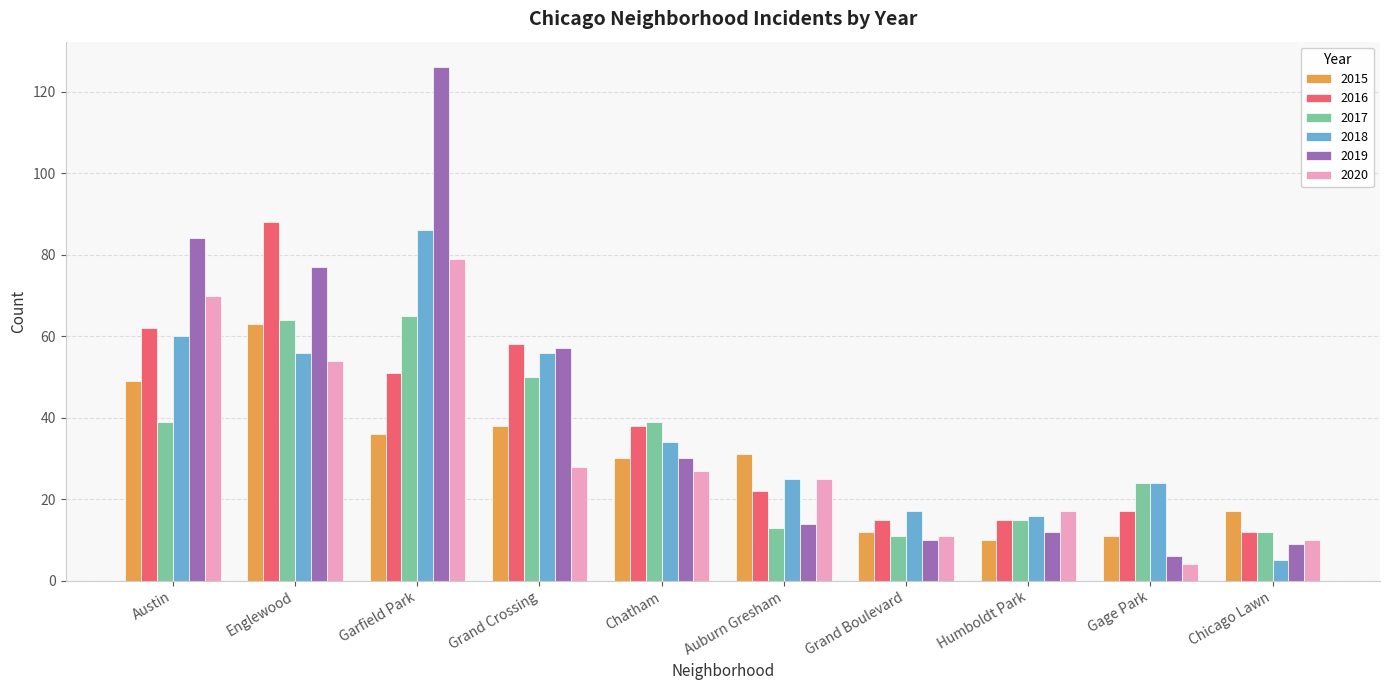

Reading left to right, extract all data points from this chart.

2015: Austin=49	Englewood=63	Garfield Park=36	Grand Crossing=38	Chatham=30	Auburn Gresham=31	Grand Boulevard=12	Humboldt Park=10	Gage Park=11	Chicago Lawn=17
2016: Austin=62	Englewood=88	Garfield Park=51	Grand Crossing=58	Chatham=38	Auburn Gresham=22	Grand Boulevard=15	Humboldt Park=15	Gage Park=17	Chicago Lawn=12
2017: Austin=39	Englewood=64	Garfield Park=65	Grand Crossing=50	Chatham=39	Auburn Gresham=13	Grand Boulevard=11	Humboldt Park=15	Gage Park=24	Chicago Lawn=12
2018: Austin=60	Englewood=56	Garfield Park=86	Grand Crossing=56	Chatham=34	Auburn Gresham=25	Grand Boulevard=17	Humboldt Park=16	Gage Park=24	Chicago Lawn=5
2019: Austin=84	Englewood=77	Garfield Park=126	Grand Crossing=57	Chatham=30	Auburn Gresham=14	Grand Boulevard=10	Humboldt Park=12	Gage Park=6	Chicago Lawn=9
2020: Austin=70	Englewood=54	Garfield Park=79	Grand Crossing=28	Chatham=27	Auburn Gresham=25	Grand Boulevard=11	Humboldt Park=17	Gage Park=4	Chicago Lawn=10